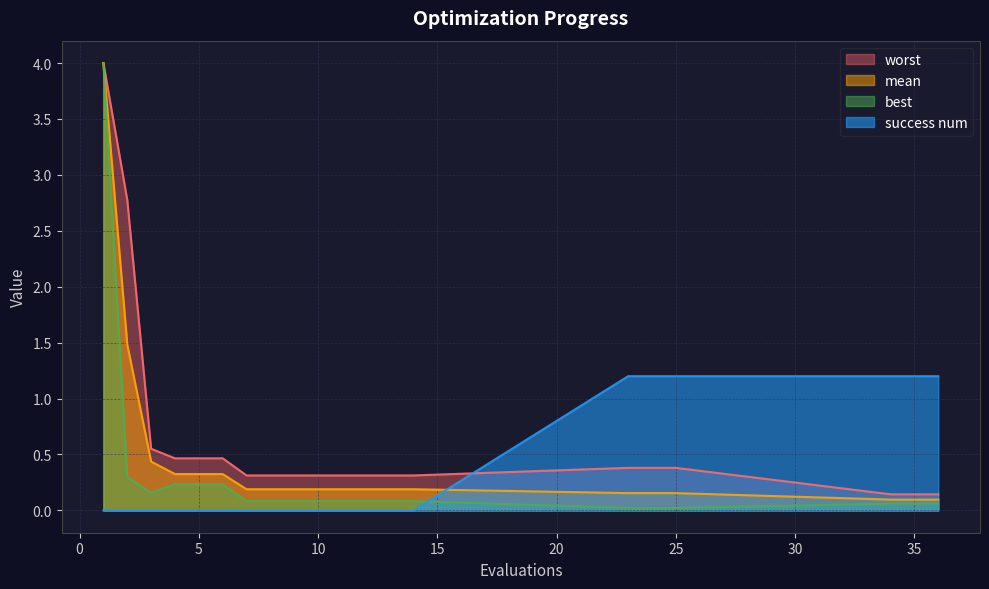

Is it true that best equals 0.3 at 2?

True